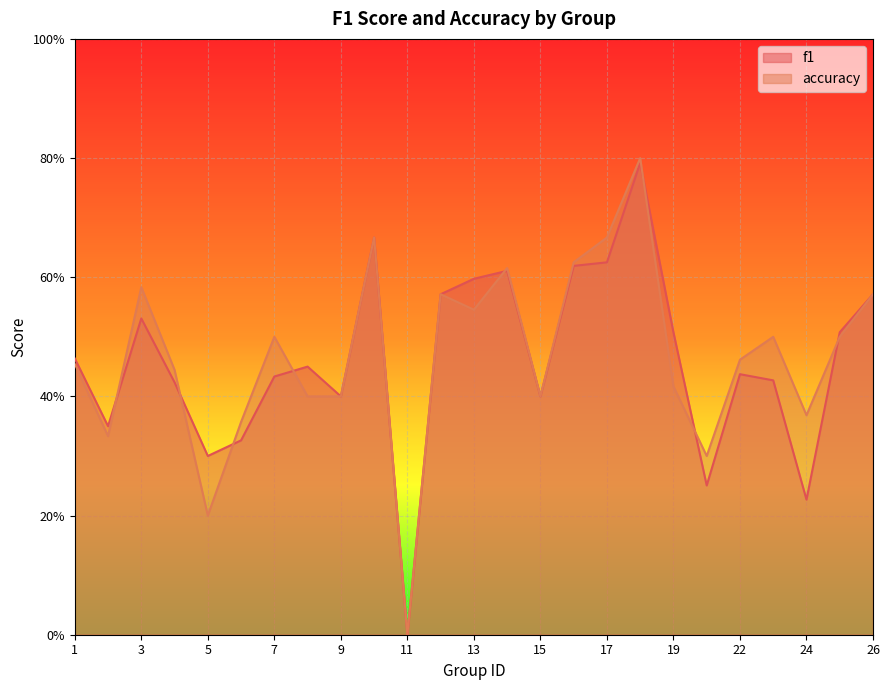

Is it true that f1 equals 0.6 at 7?

False